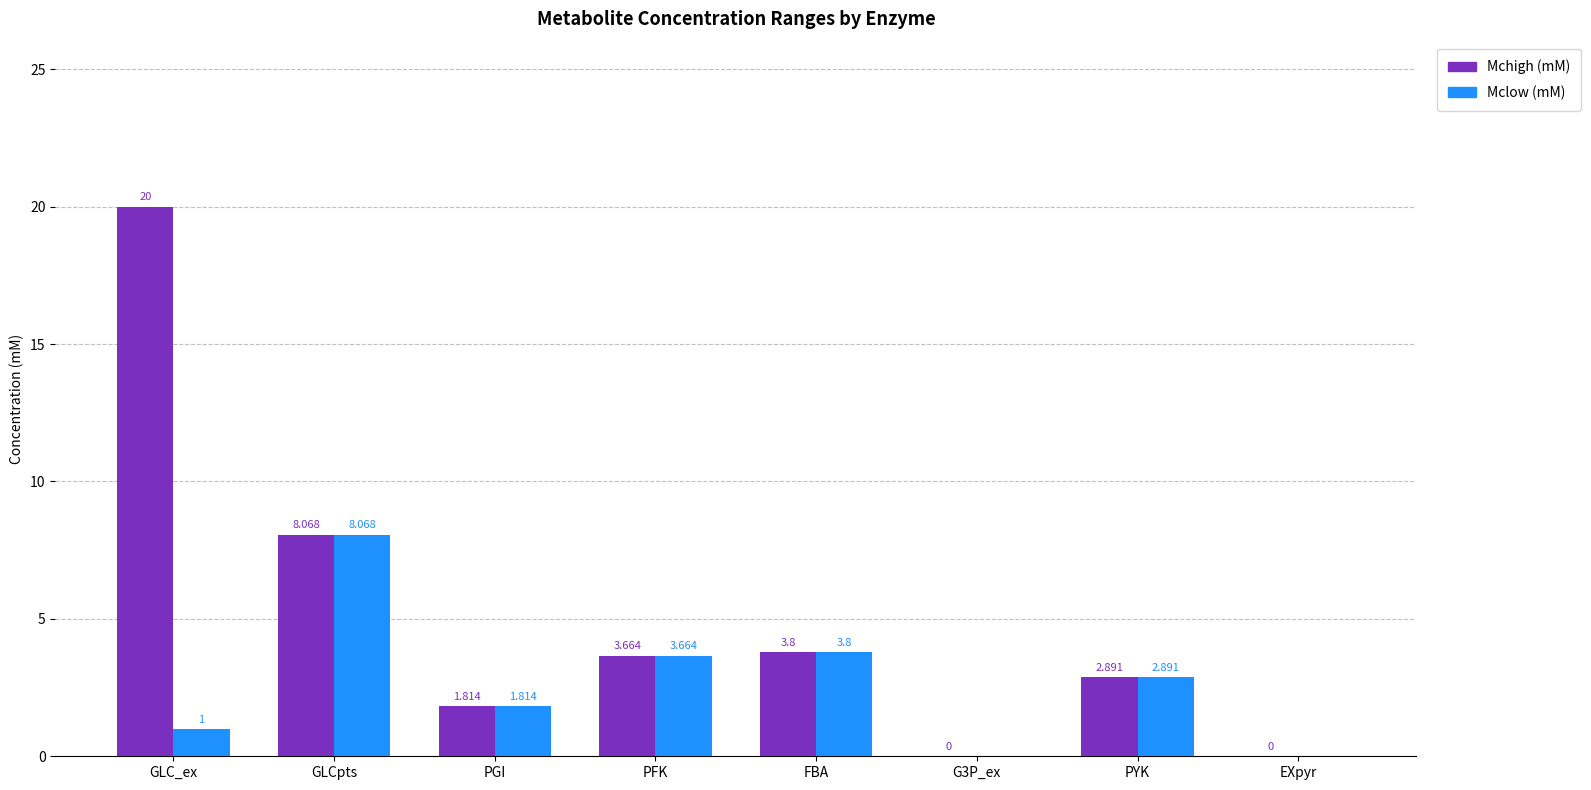

At which label does Mchigh (mM) first exceed 3?

GLC_ex